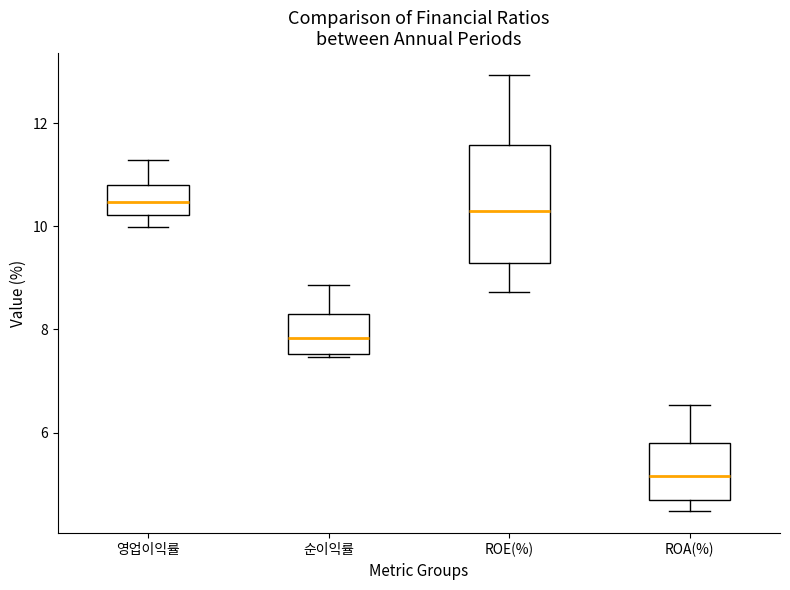

Which box is the tallest, from its lower edge to its upper edge?

ROE(%)